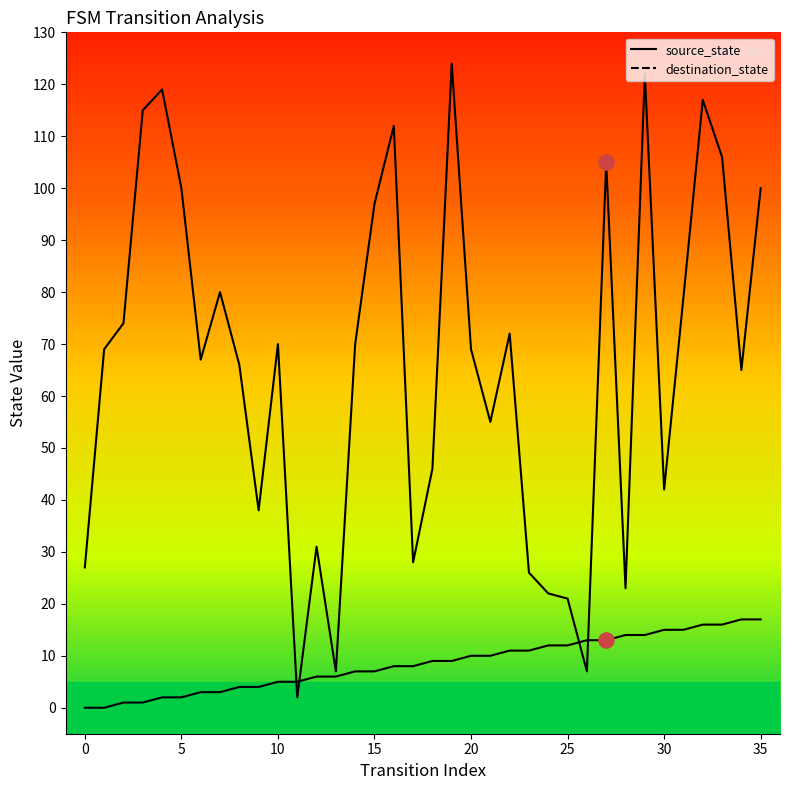

At how many categories does at least one series exceed 79?

12